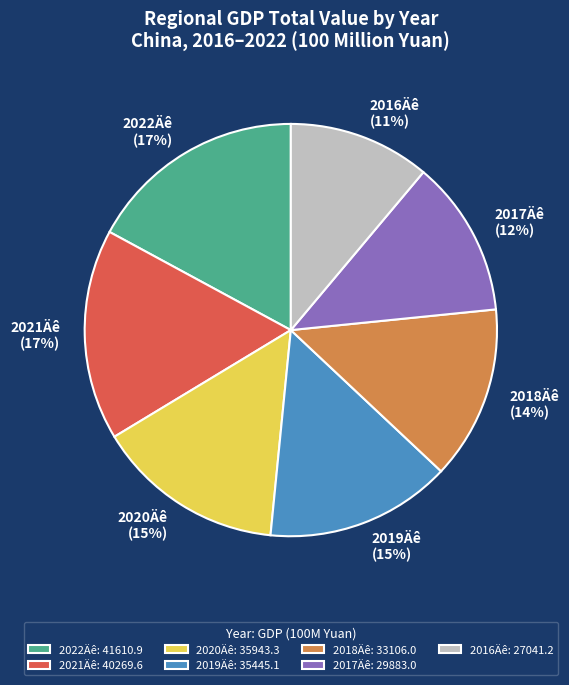

Approximately how many times larger is the value at 2021Äê compared to 2019Äê?

1.1